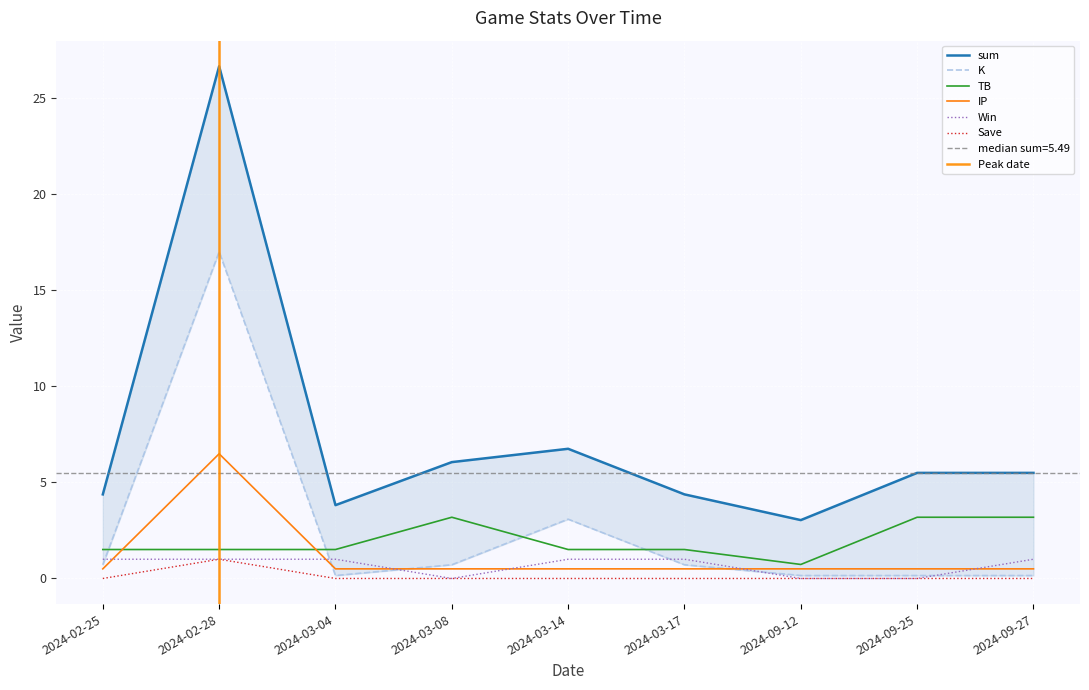

How many data points in Save are above 0?

1